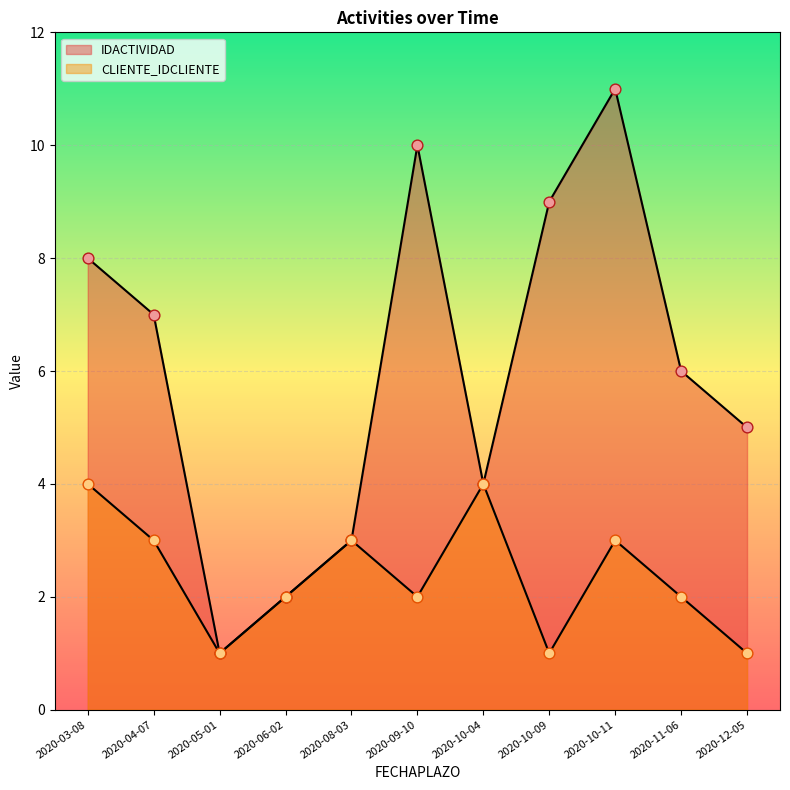

What are all the series names shown in the legend?

IDACTIVIDAD, CLIENTE_IDCLIENTE